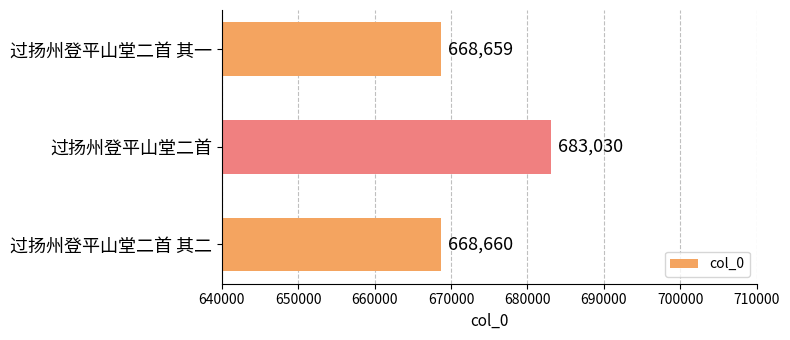

What is the difference between the values at 过扬州登平山堂二首 and 过扬州登平山堂二首 其一?

14371